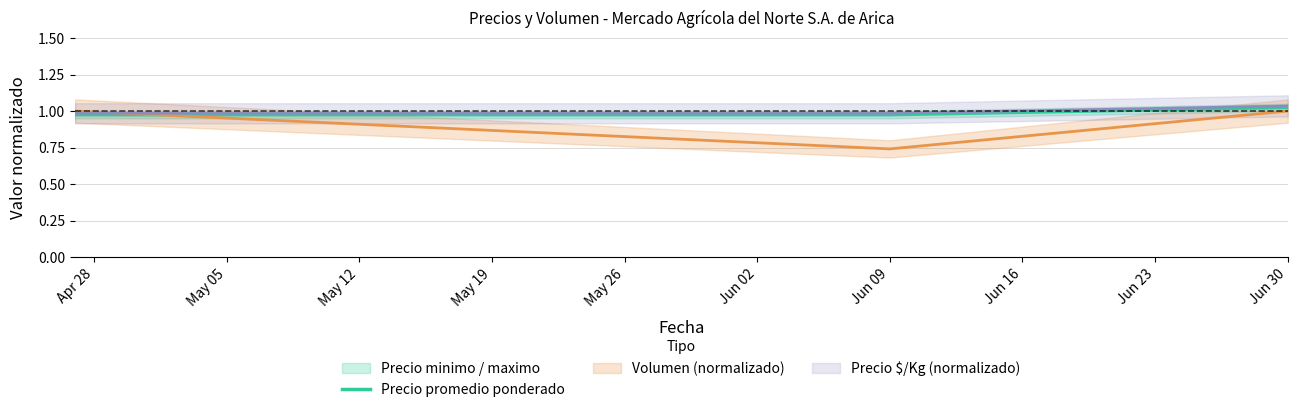

Is it true that Precio promedio ponderado equals 1.6 at Jun 30?

False